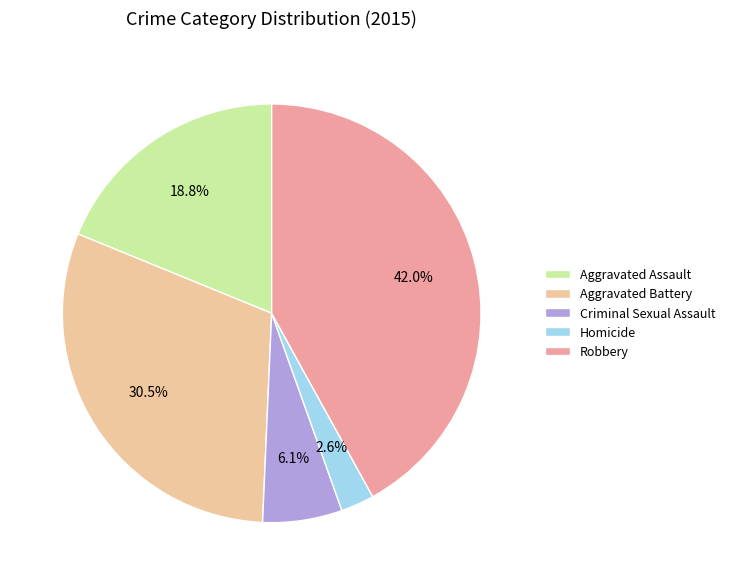

Which category has the smallest portion of the pie?

Homicide